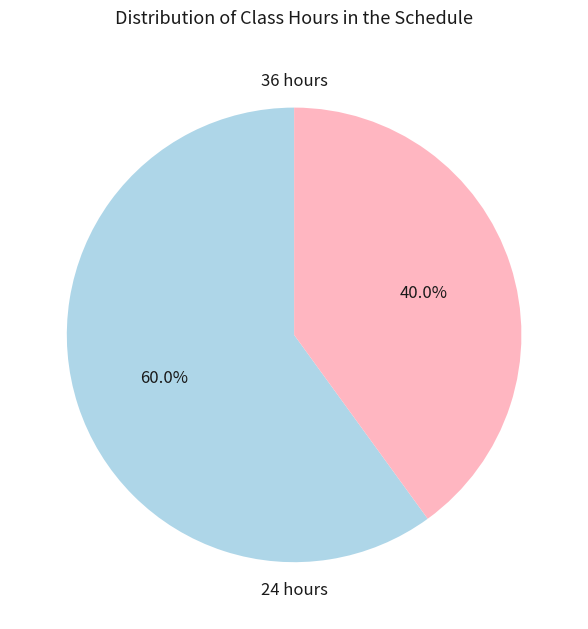

Does any single category account for the majority?

Yes